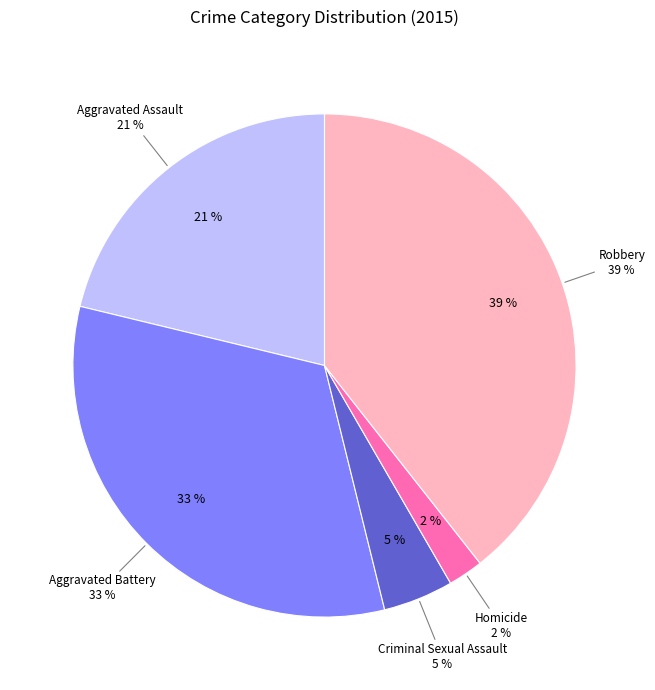

Rank the categories by value from highest to lowest.

Robbery, Aggravated Battery, Aggravated Assault, Criminal Sexual Assault, Homicide